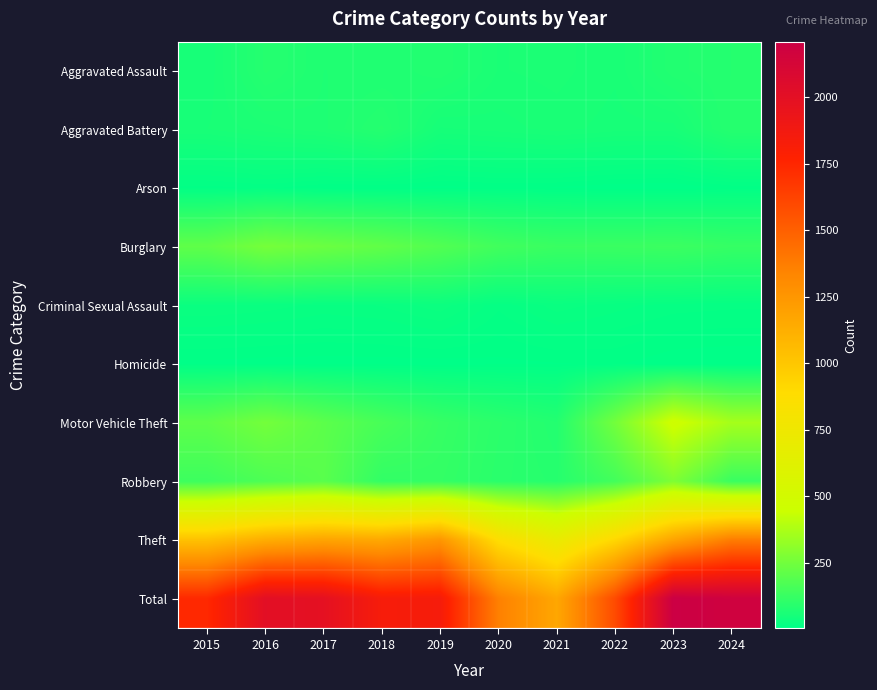

Which has a higher value, 2015 or 2021?

2021